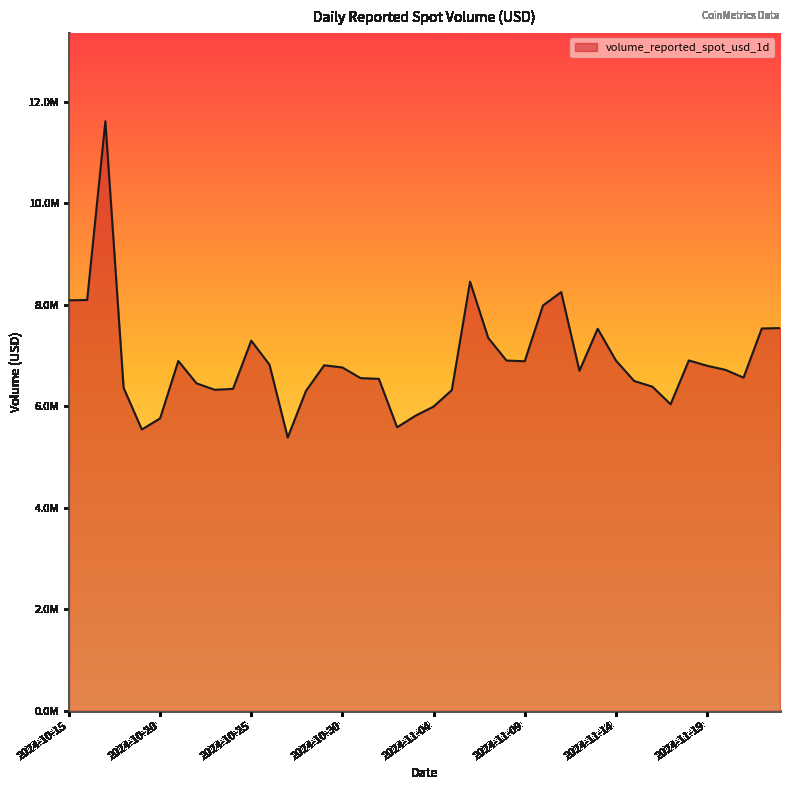

Does the chart have visible grid lines?

No